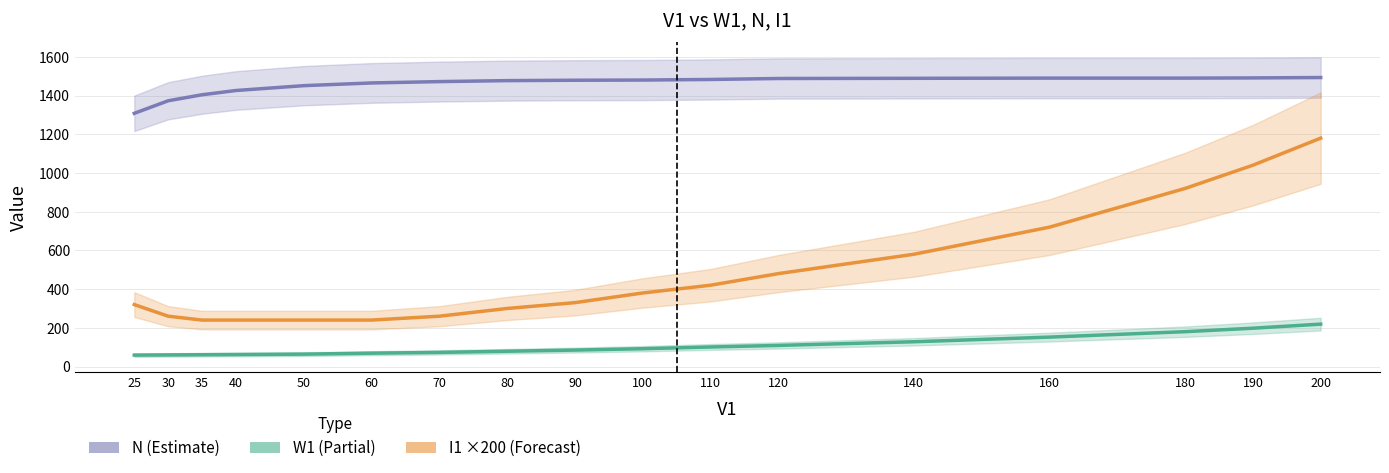

True or false: W1 has more than 2 interior local peaks.

False